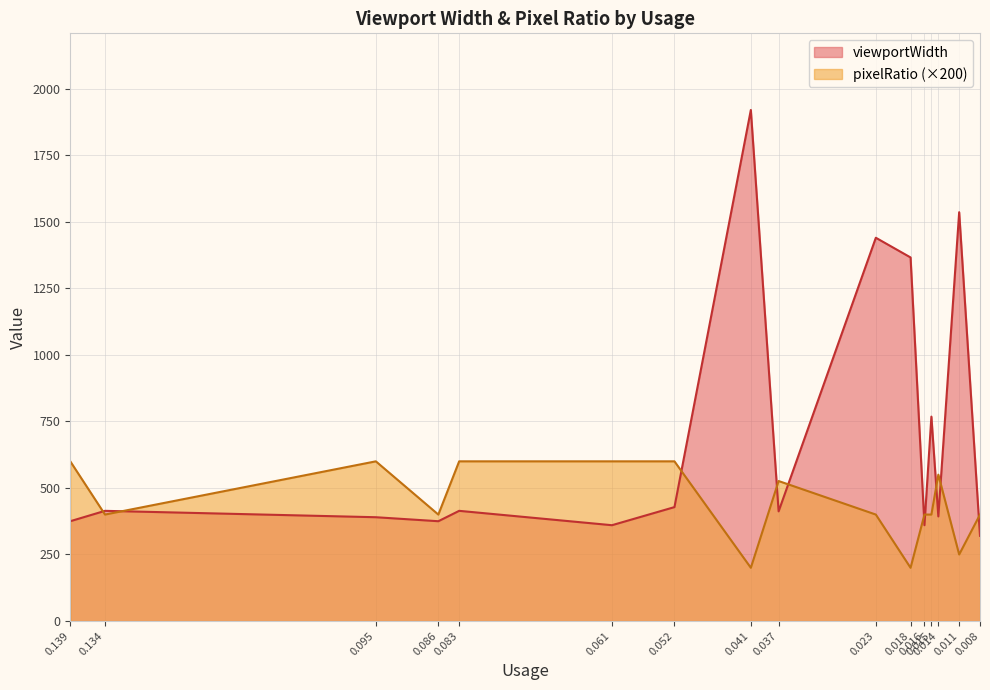

What are all the series names shown in the legend?

viewportWidth, pixelRatio